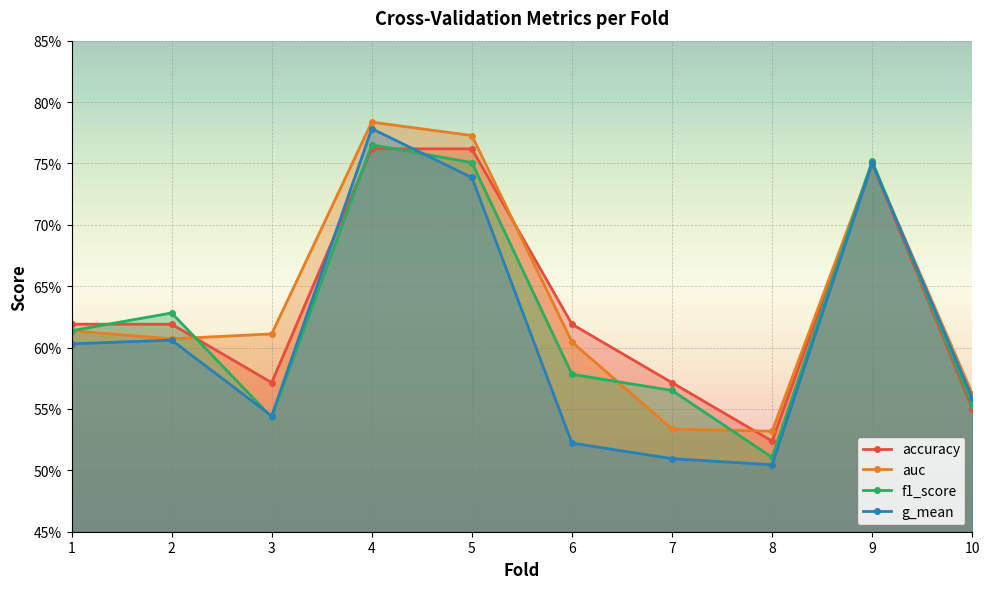

True or false: g_mean and f1_score cross at least once.

True